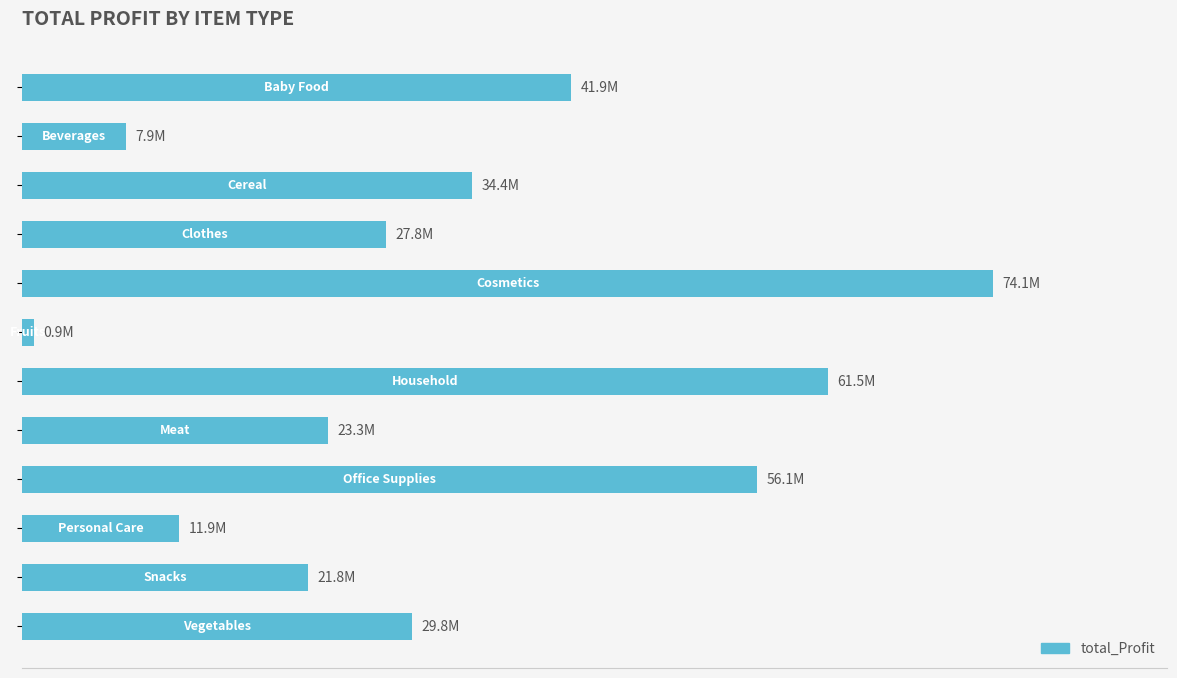

Does the chart contain any negative values?

No